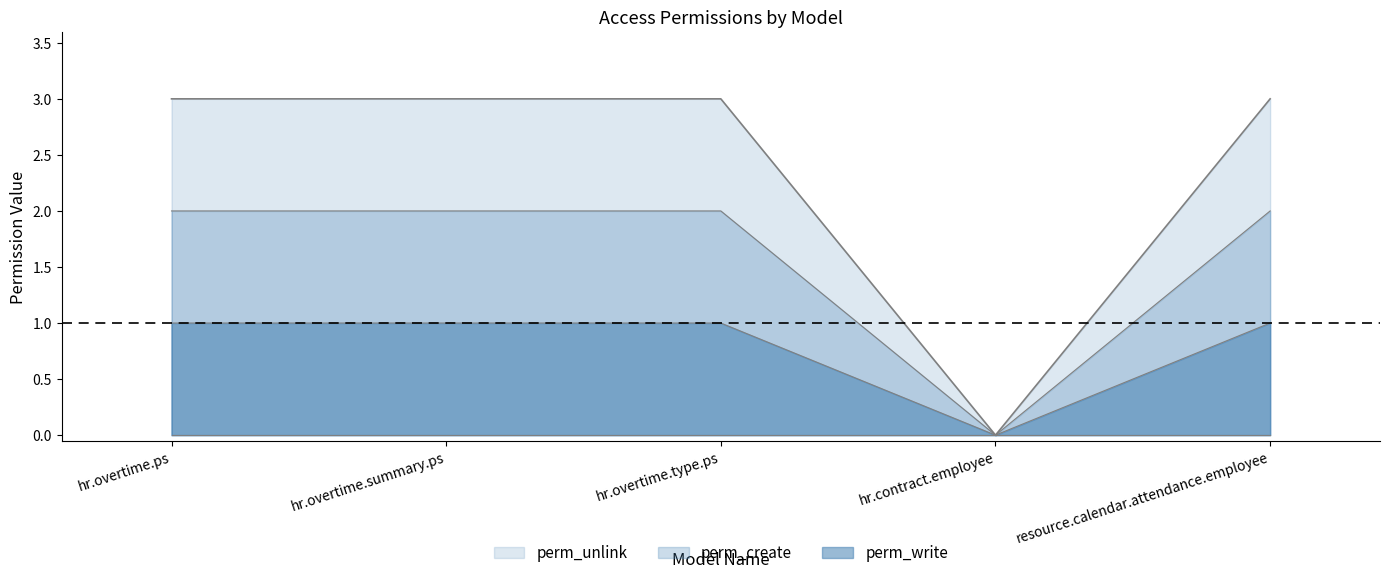

Rank the series by their maximum value, from highest to lowest.

perm_unlink, perm_write, perm_create